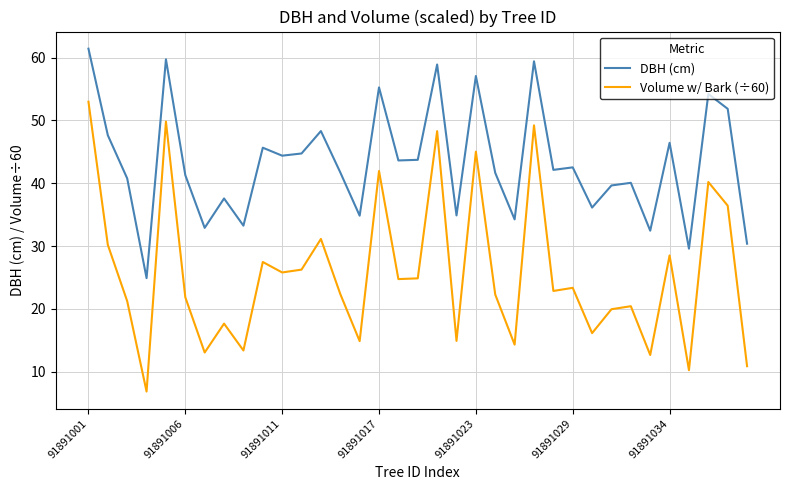

What is the maximum value shown in the chart?

61.4